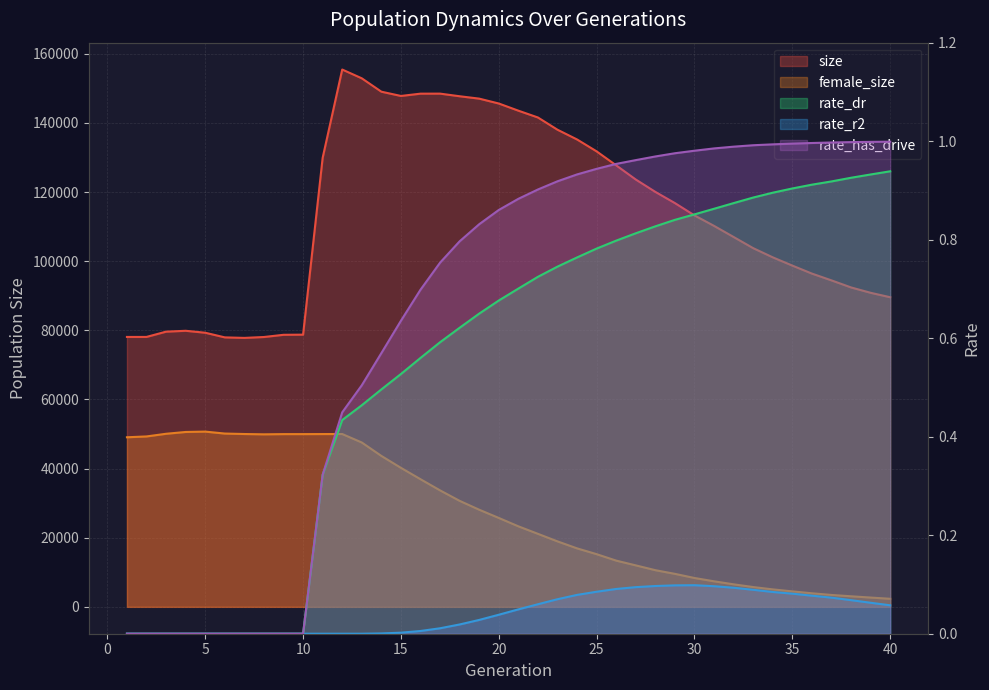

What is the maximum value for rate_dr?

0.9